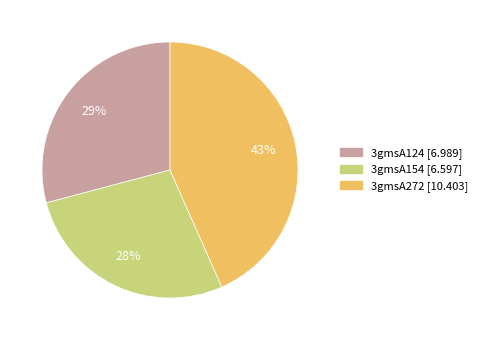

To the nearest percent, what is the average slice percentage?

33%